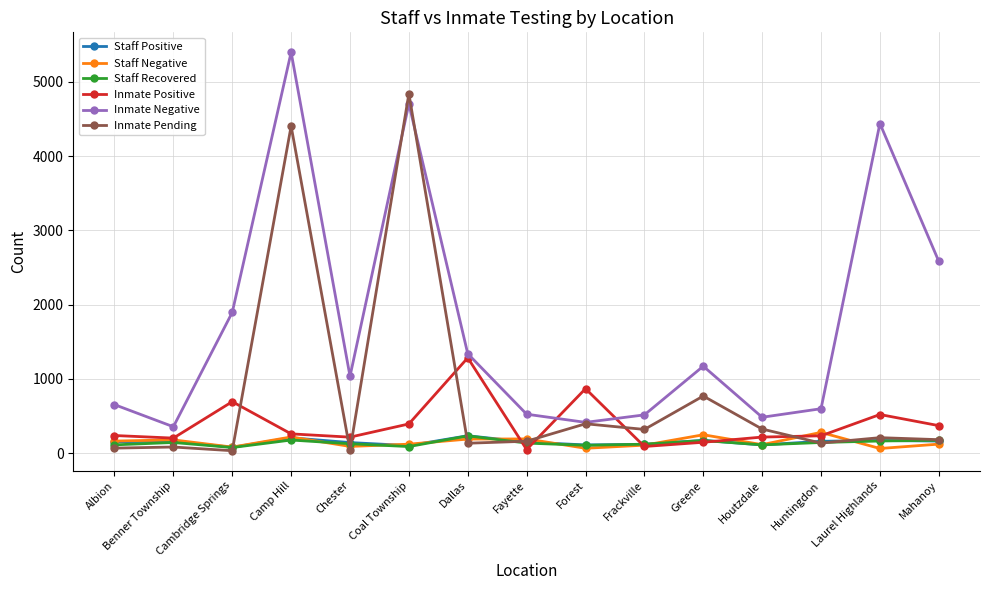

What is the approximate value of Staff Recovered at Fayette?

134